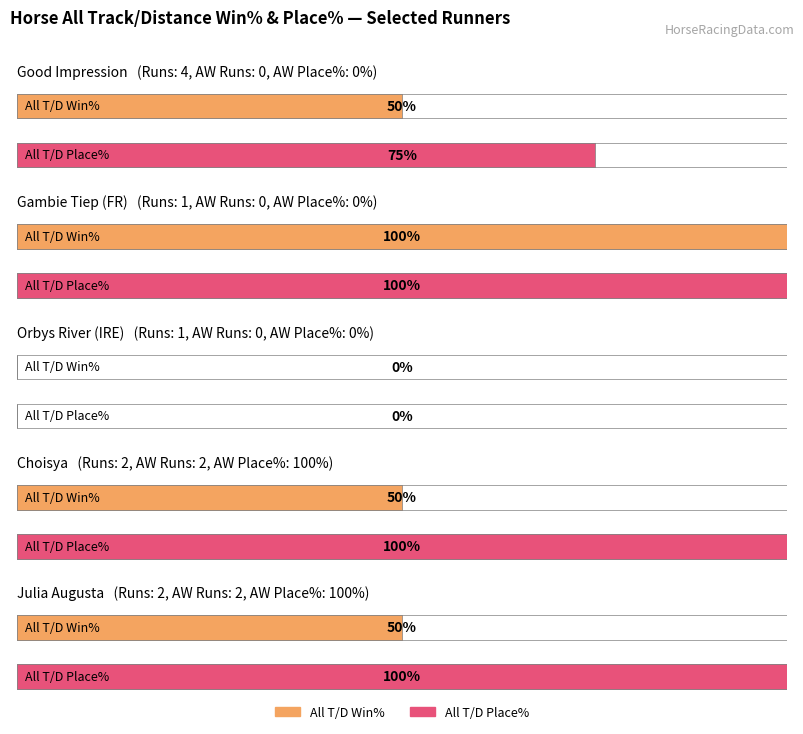

Which series has the widest spread of values?

All T/D Win%